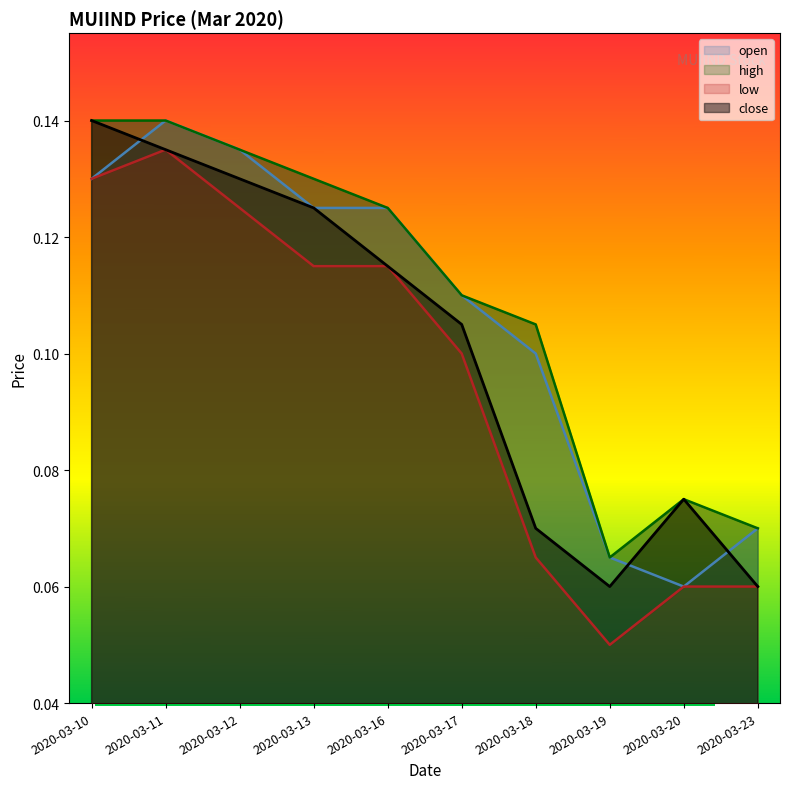

What is the maximum value for low?

0.1